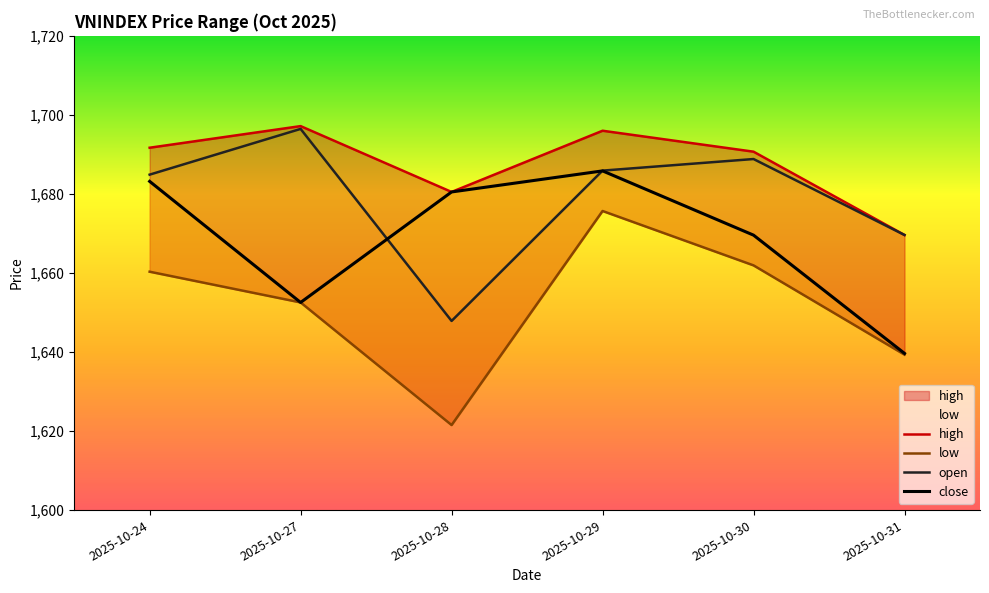

What is the total value across all series at 2025-10-28?

6630.4